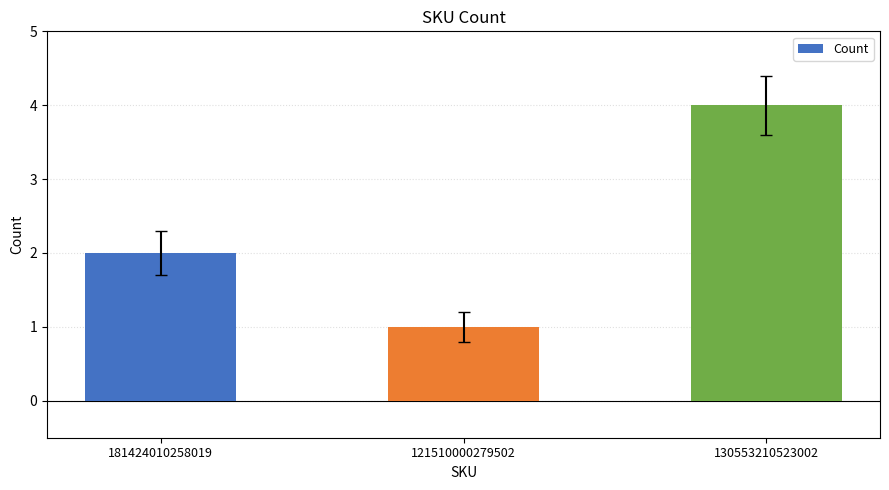

What position from the right is 121510000279502?

2